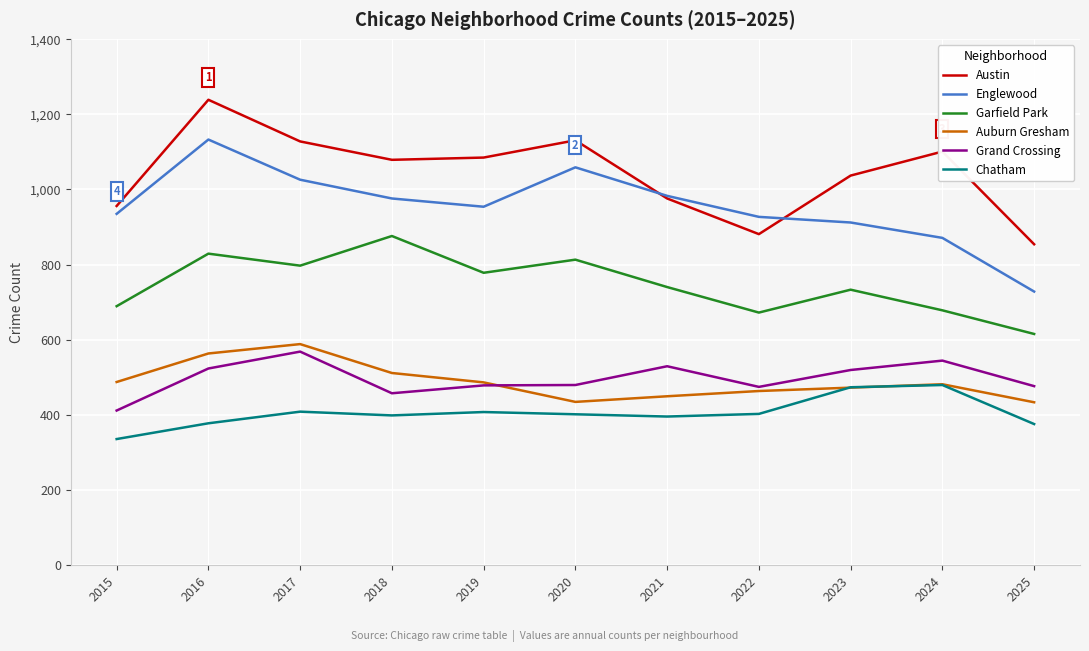

True or false: Austin and Grand Crossing intersect in this chart.

False